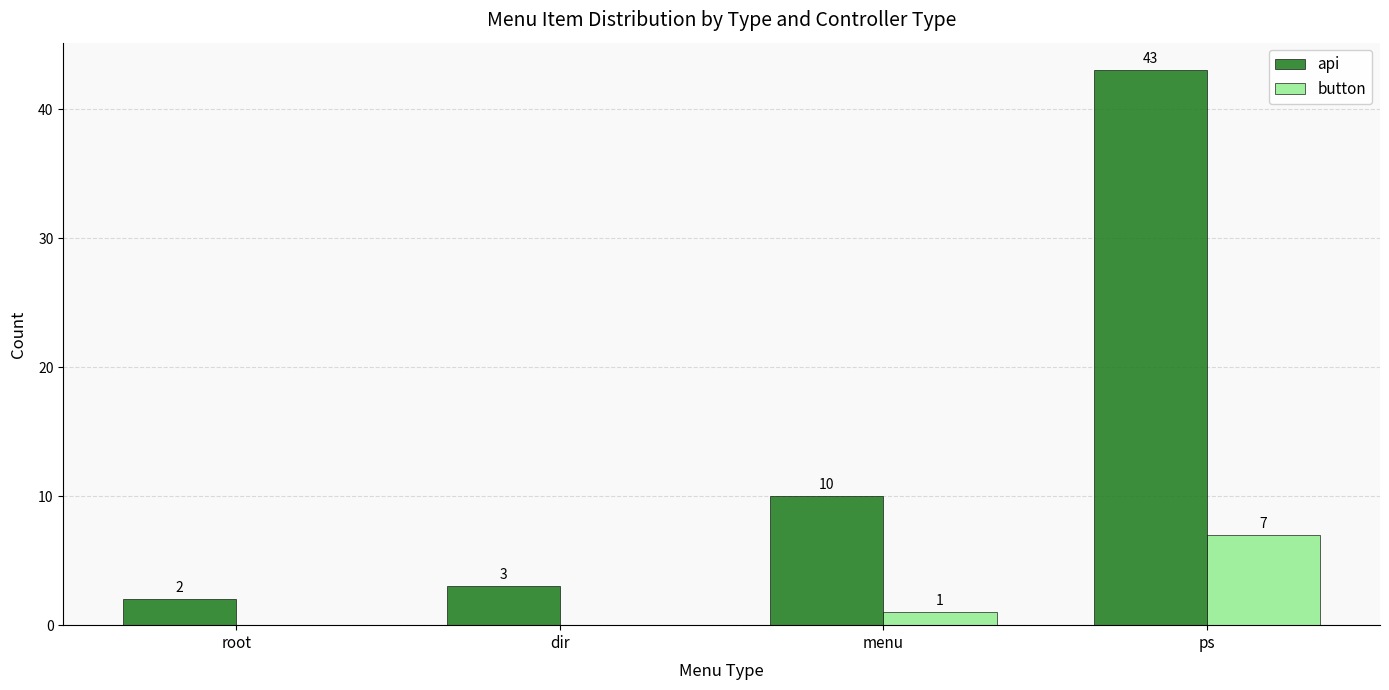

True or false: api has a value of 10 at menu.

True